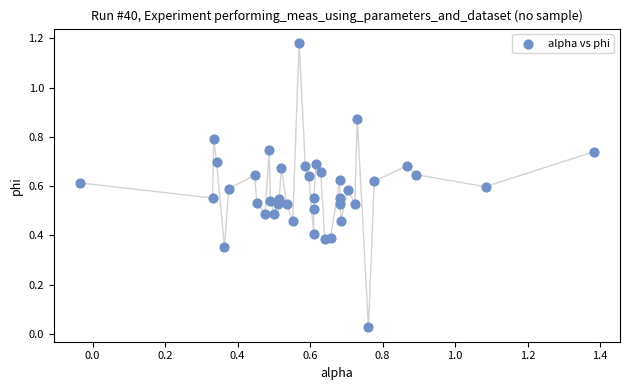

What is the range of X values (max minus min)?

1.4